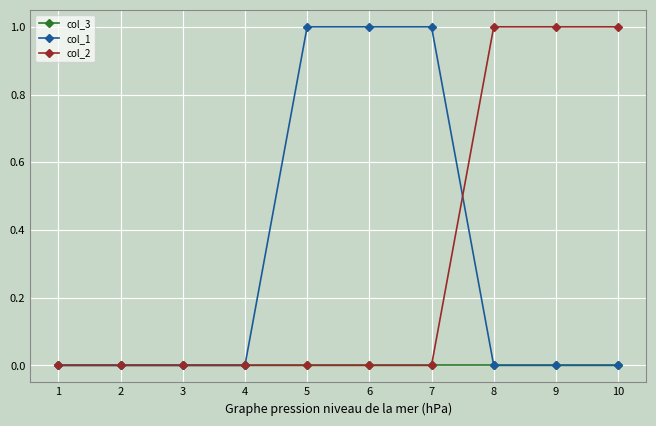

Reading left to right, transcribe all the data shown in this chart.

col_3: 1=0	2=0	3=0	4=0	5=0	6=0	7=0	8=0	9=0	10=0
col_1: 1=0	2=0	3=0	4=0	5=1	6=1	7=1	8=0	9=0	10=0
col_2: 1=0	2=0	3=0	4=0	5=0	6=0	7=0	8=1	9=1	10=1